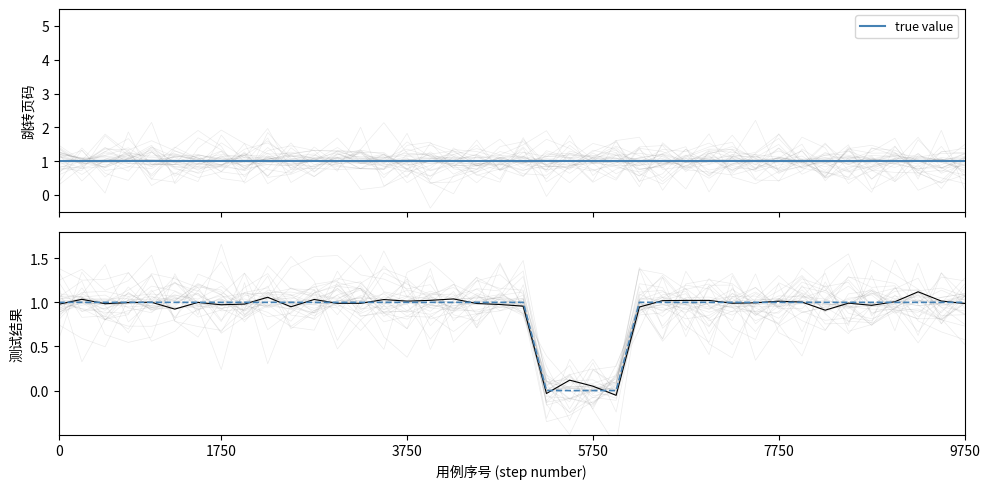

Which has a higher value, 18 or 15?

18